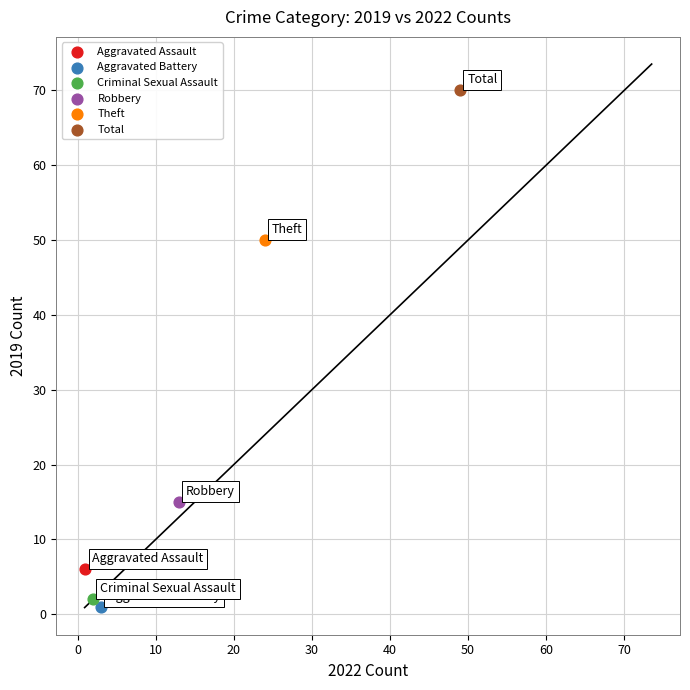

What are all the series names shown in the legend?

Aggravated Assault, Aggravated Battery, Criminal Sexual Assault, Robbery, Theft, Total